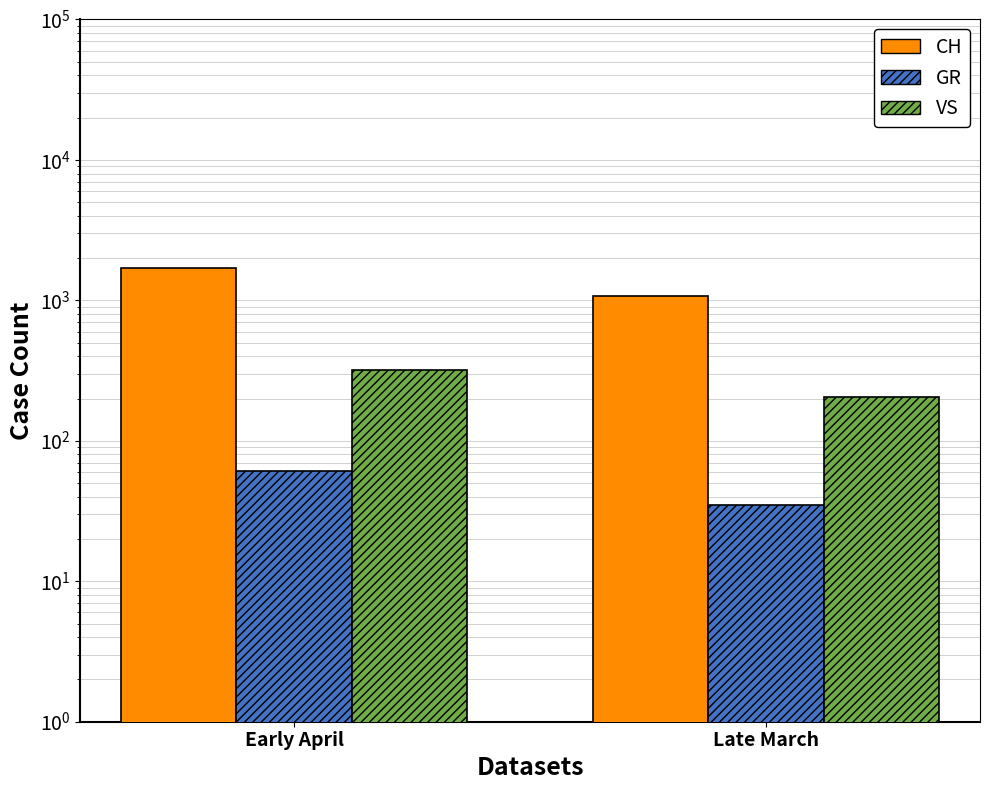

How many categories are shown in the chart?

2